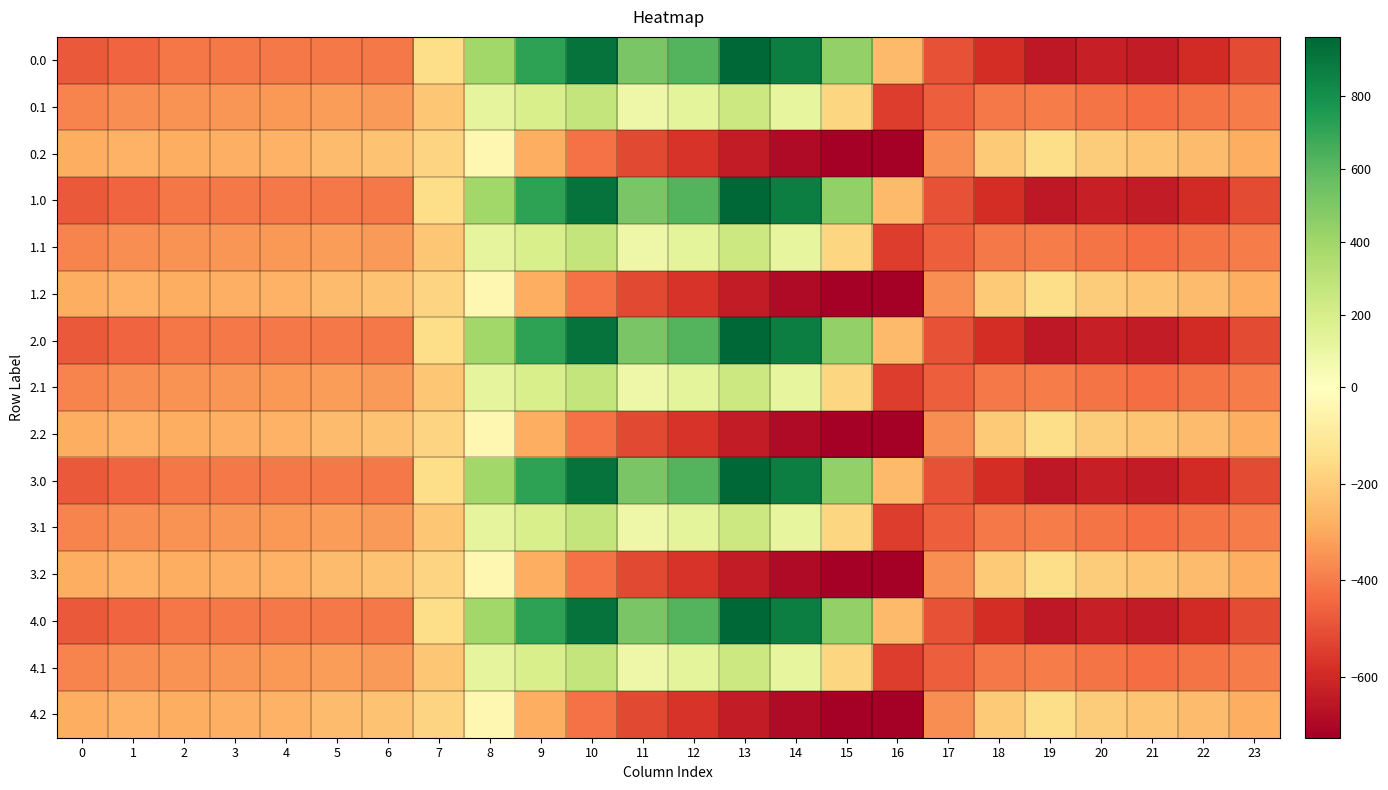

Between 11 and 20, which is larger?

11